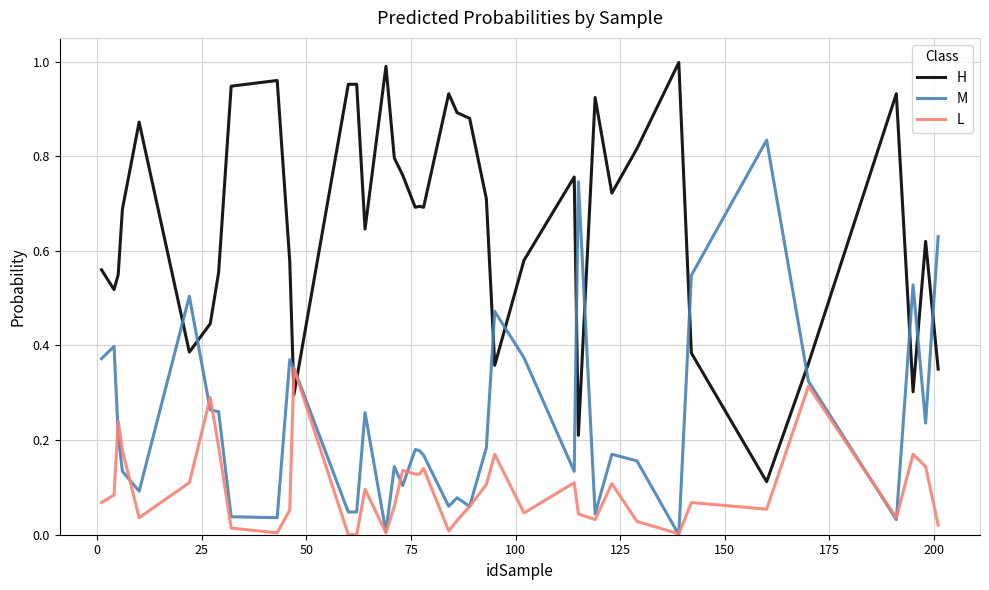

How many times do H and M cross each other?

13